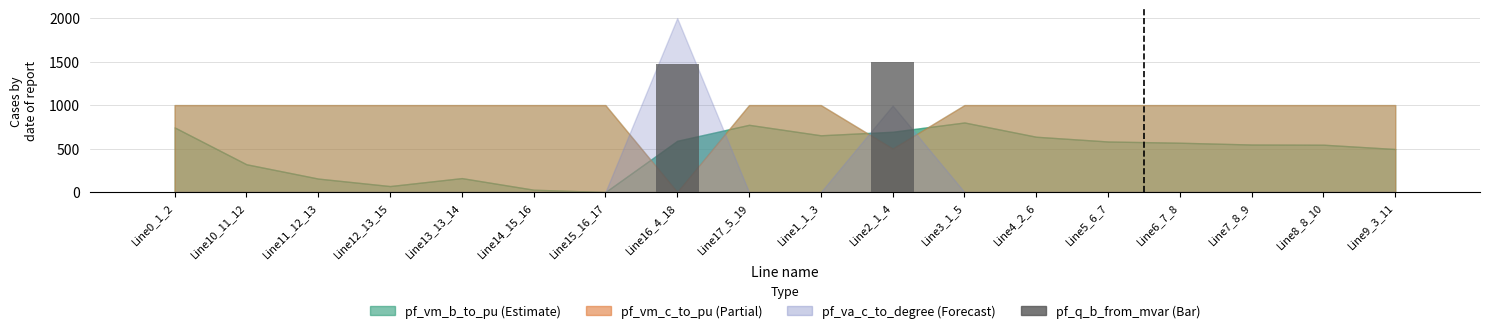

Is it true that the value at Line1_1_3 is 0.0?

True